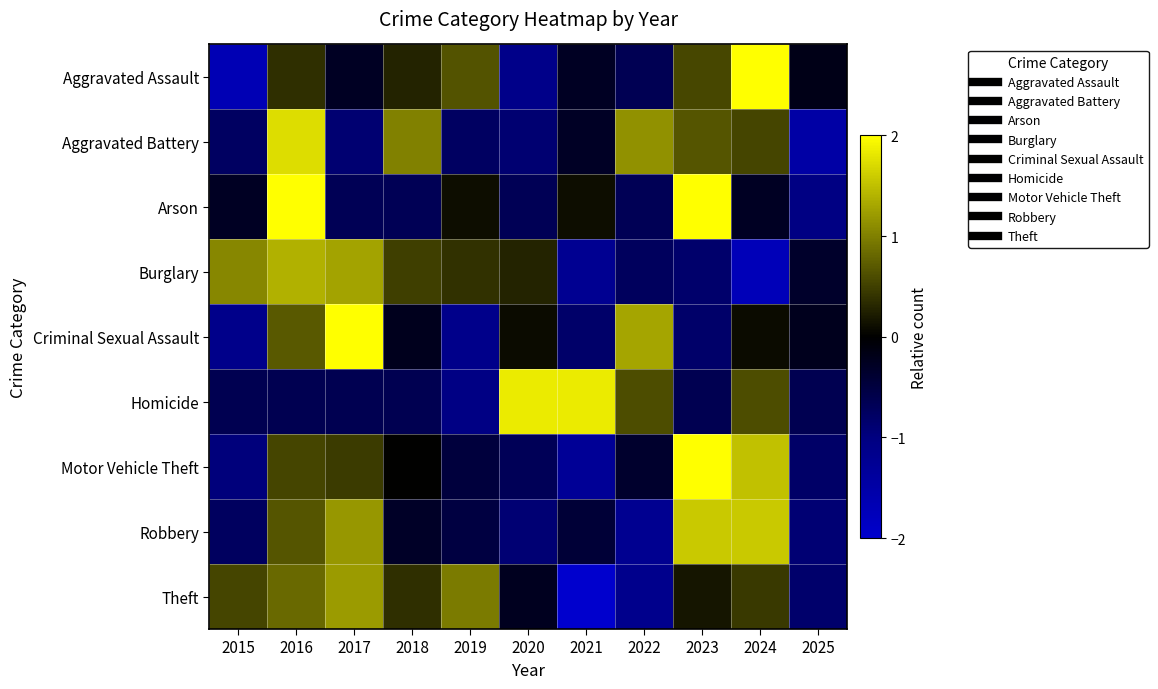

Which series changed the most between 2016 and 2018?

Arson